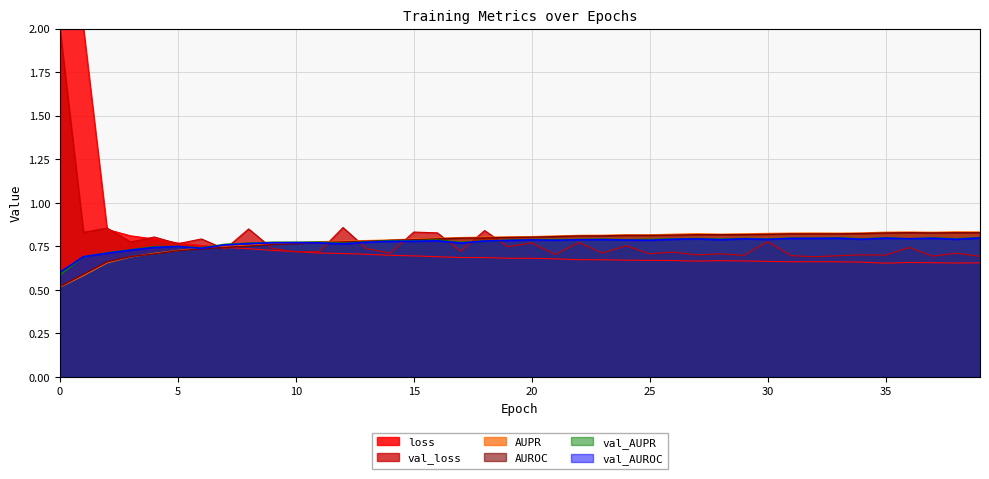

True or false: val_AUROC and val_AUPR intersect in this chart.

True